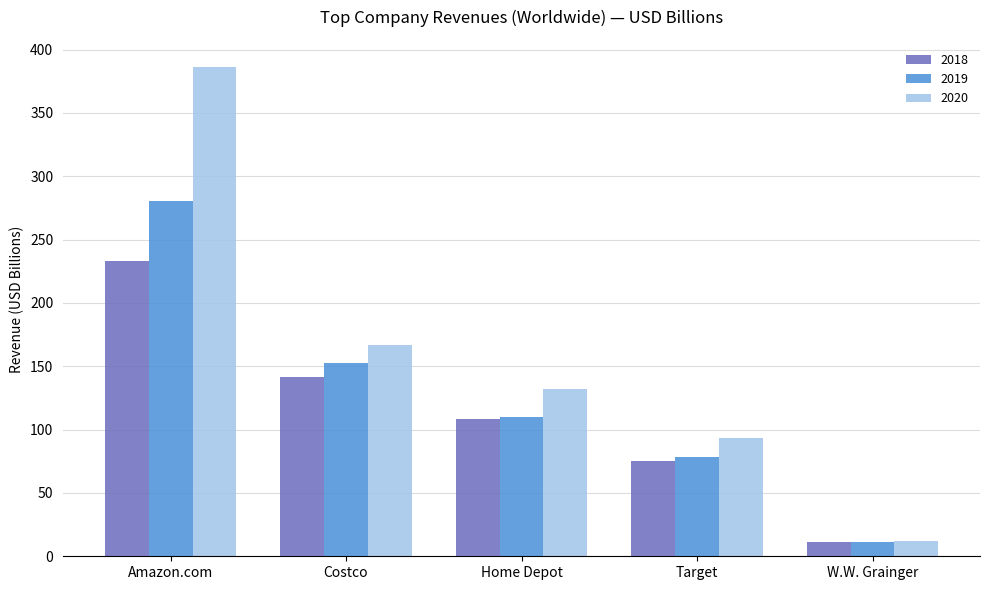

What is the highest value of the 2019 series?

280.5